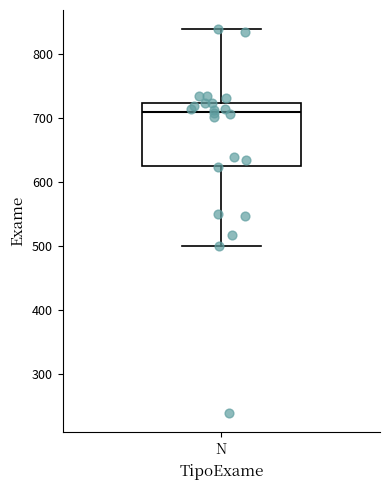

Transcribe this box plot: give where the median line is, the range the box spans, and where the two whiskers end, as read against the y-axis. The values are not printed on the chart, so give them approximately, as read against the axis.

median 710, box 630 to 720, whiskers 500 to 840